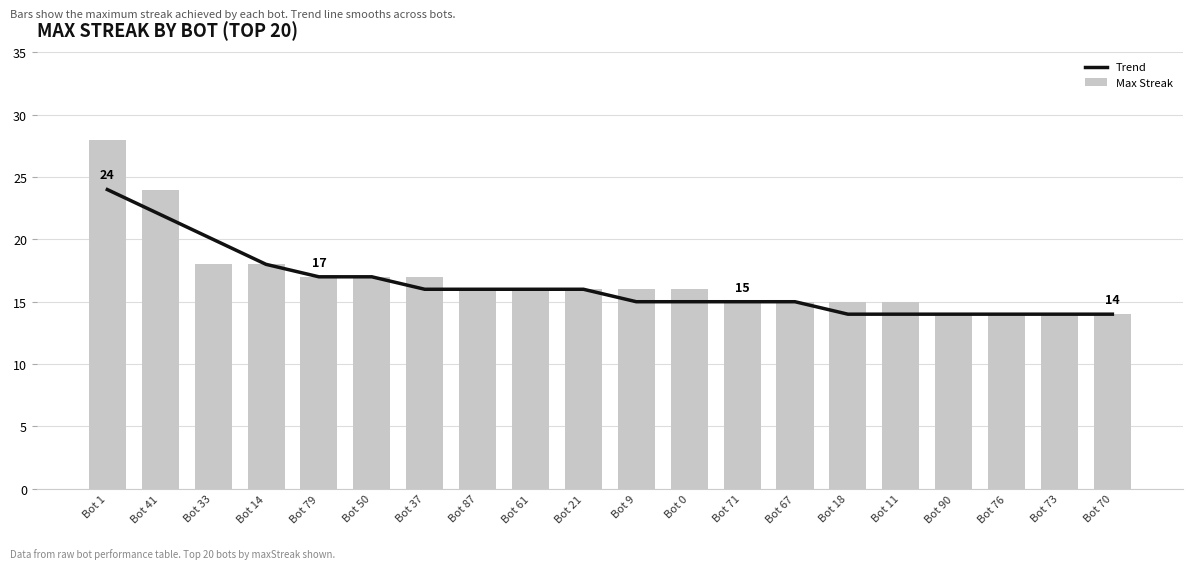

What is the maximum value for Trend?

24